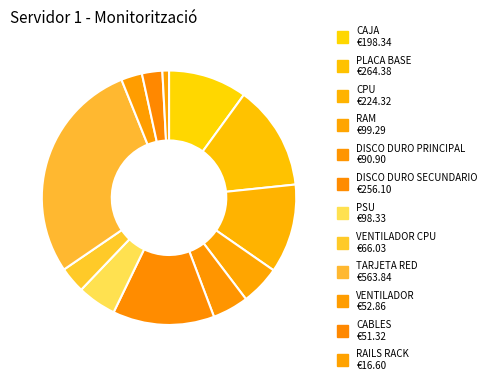

Count the number of slices in the pie.

12